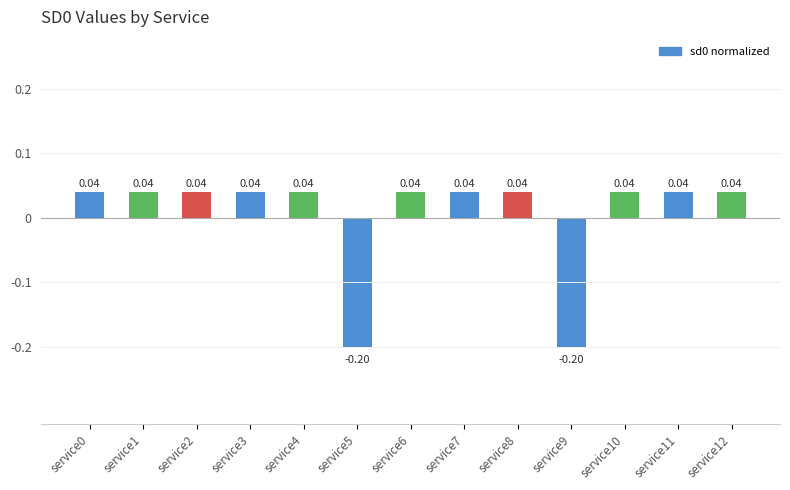

Between service5 and service3, which is larger?

service3